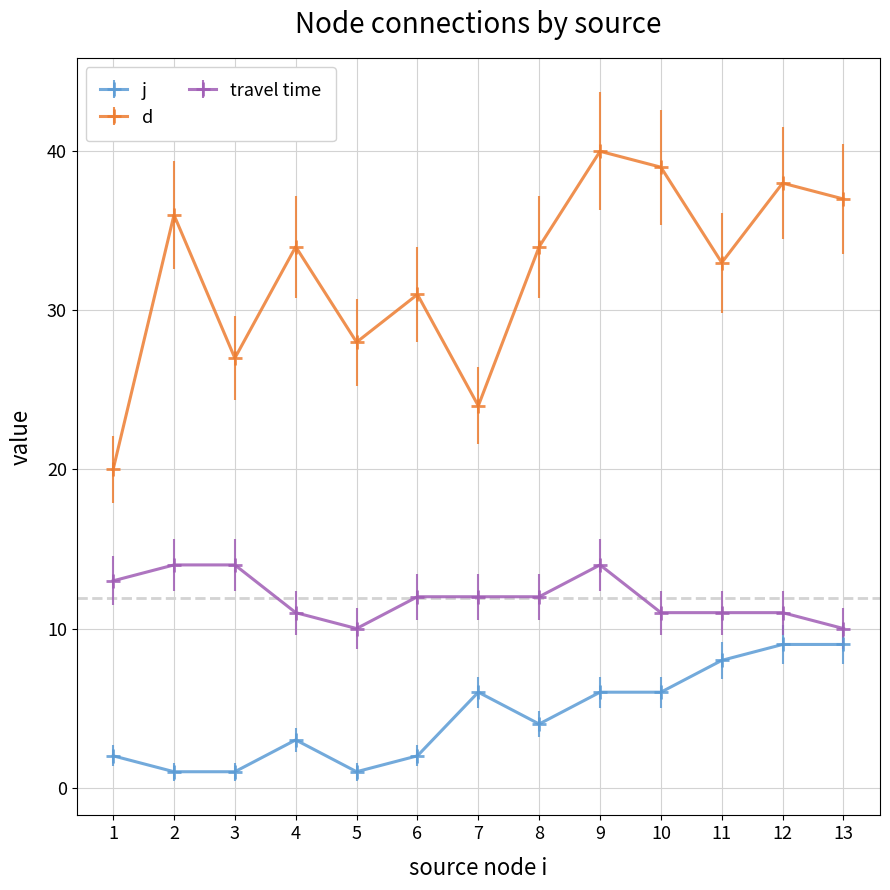

True or false: j and travel time cross at least once.

False